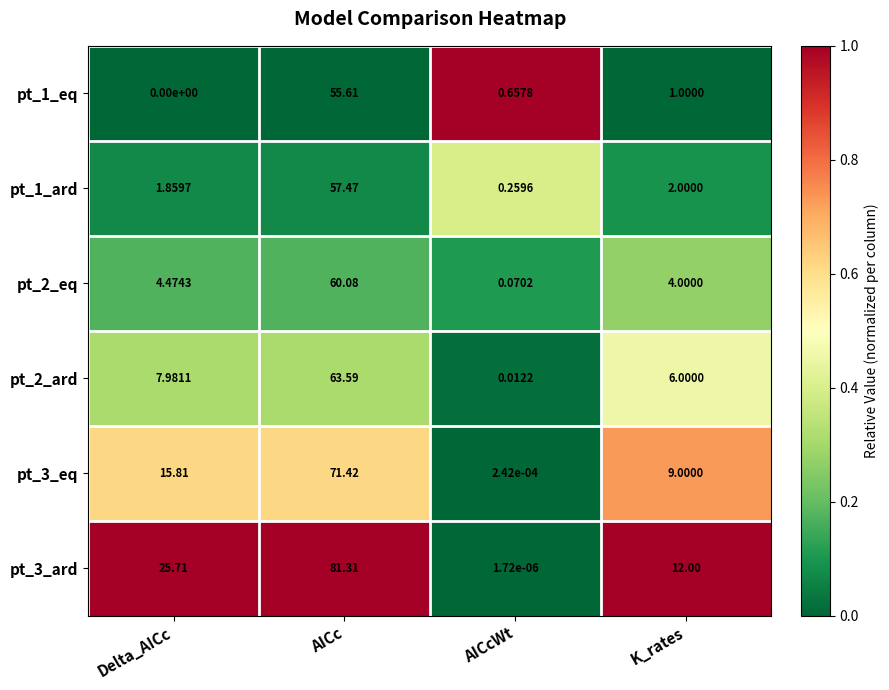

Rank the categories by pt_3_ard value from lowest to highest.

AICcWt, K_rates, Delta_AICc, AICc